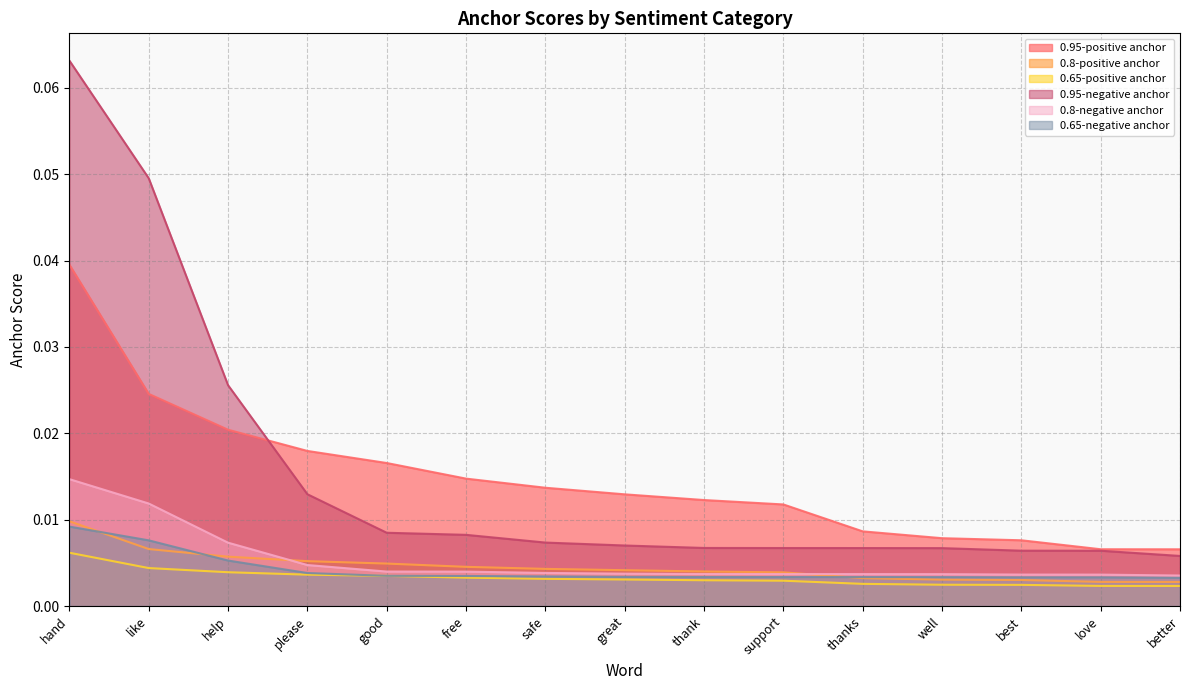

True or false: 0.65-negative anchor and 0.95-negative anchor cross at least once.

False